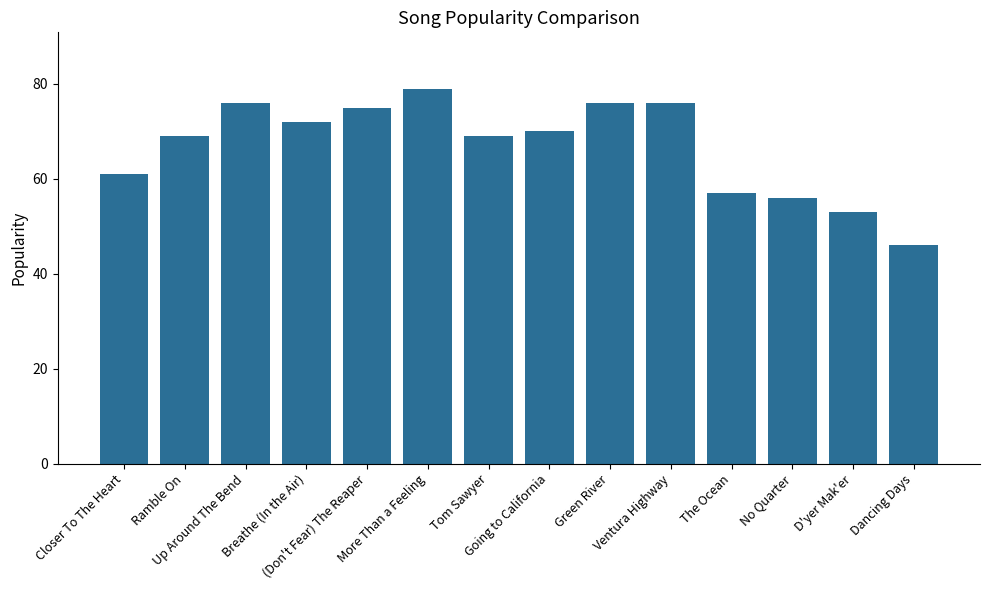

Where is the data nearest to the value 62?

Closer To The Heart